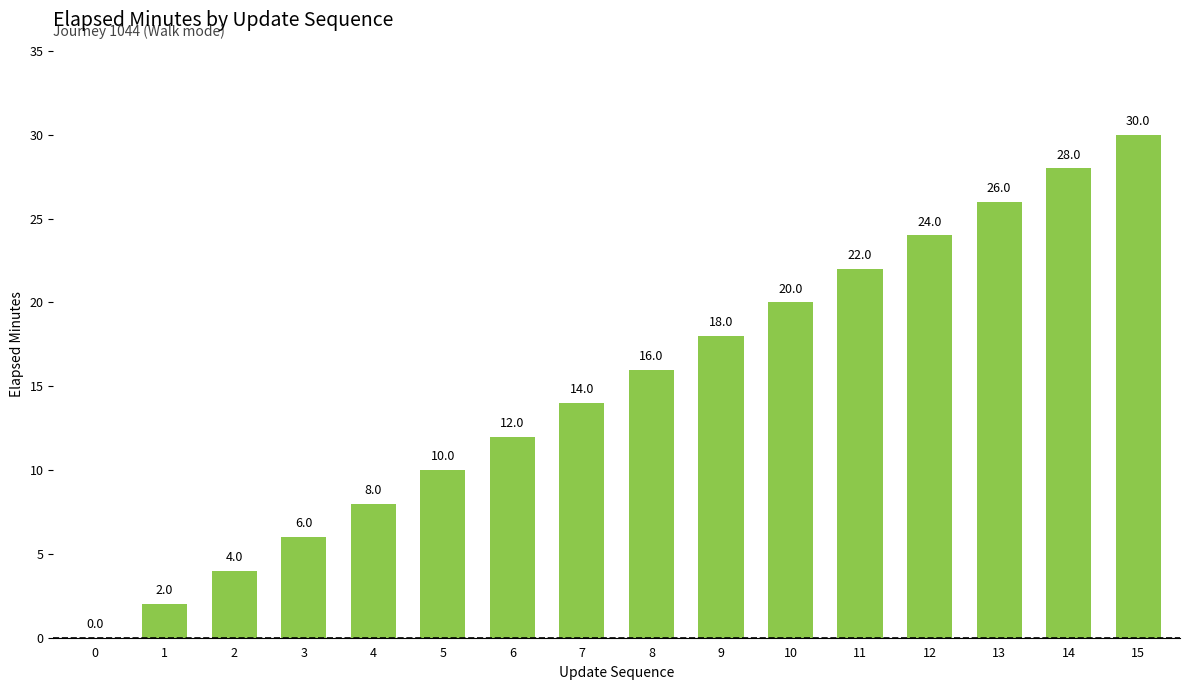

Which category has the highest value across all series?

15